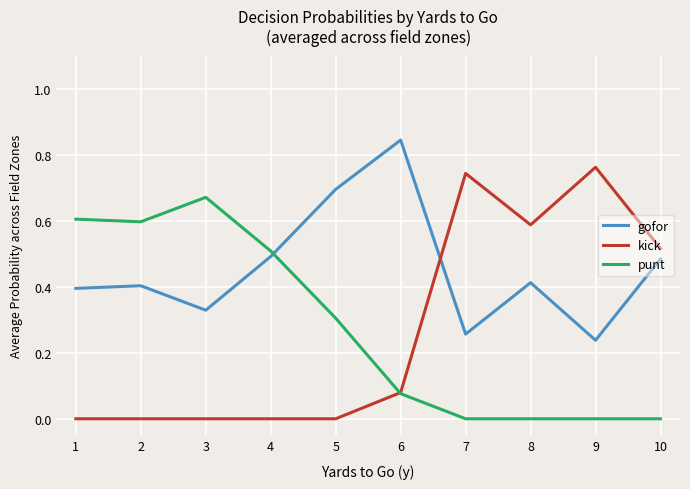

Which label corresponds to the largest value in the chart?

6